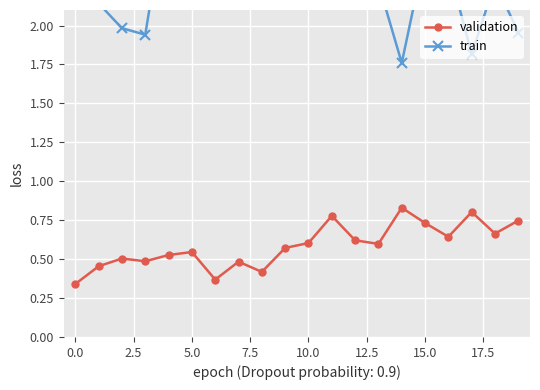

Read the train value at 15.

2.5